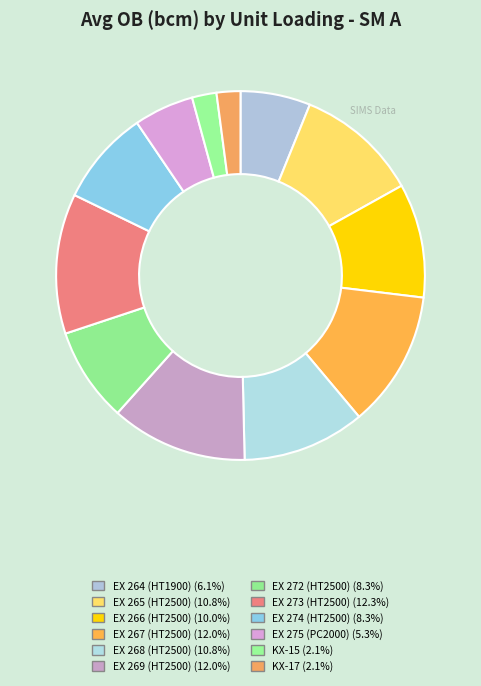

Which category has the biggest portion of the pie?

SM A - EX 273 (HT2500)